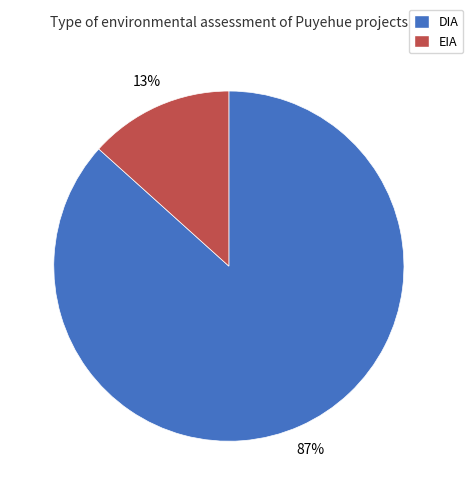

Which has a higher value, DIA or EIA?

DIA